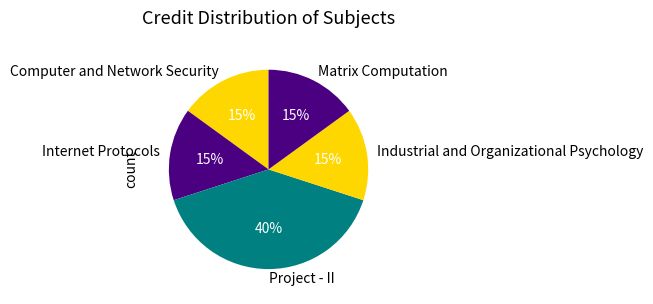

How many segments does this pie chart have?

5